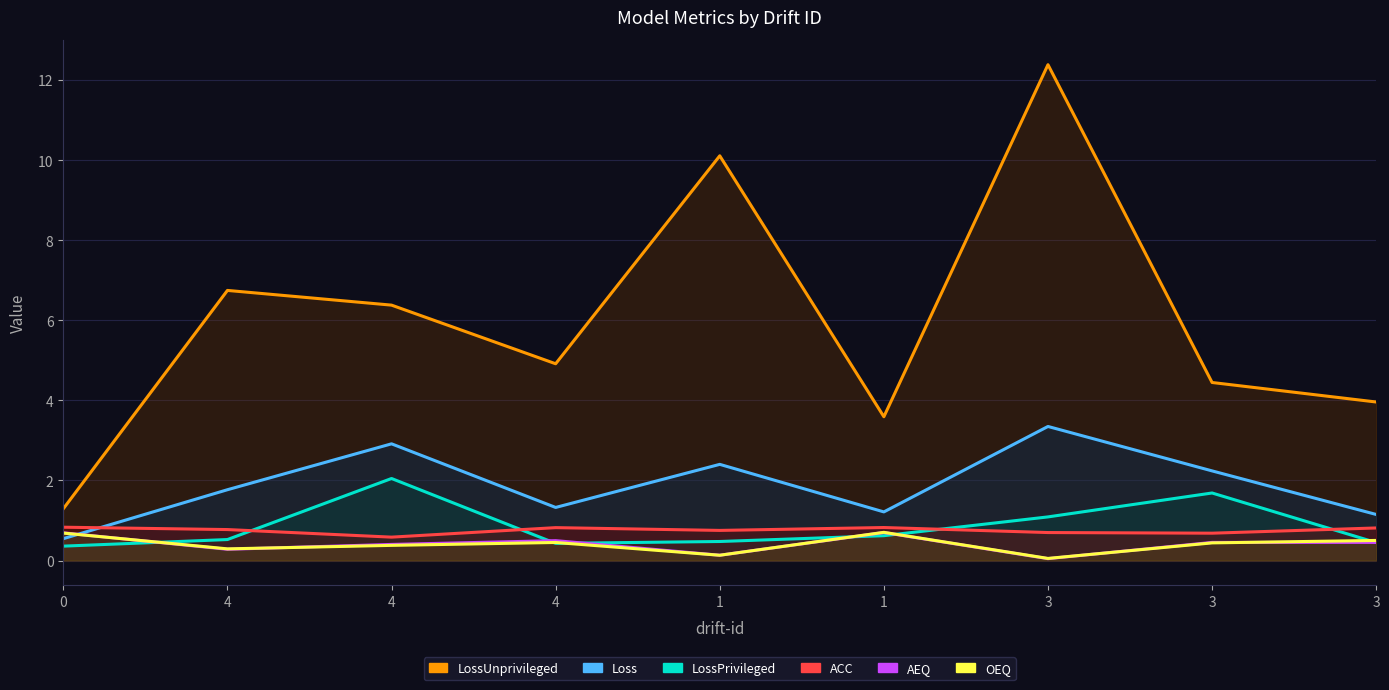

What is the label of the 5th point from the left?

1